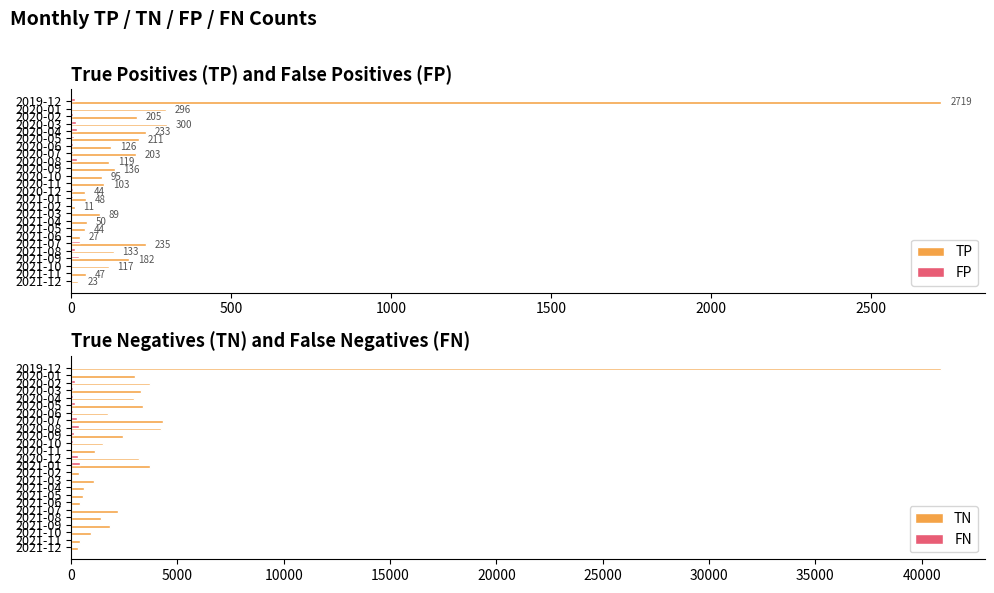

How many data points in FN are less than 40?

12